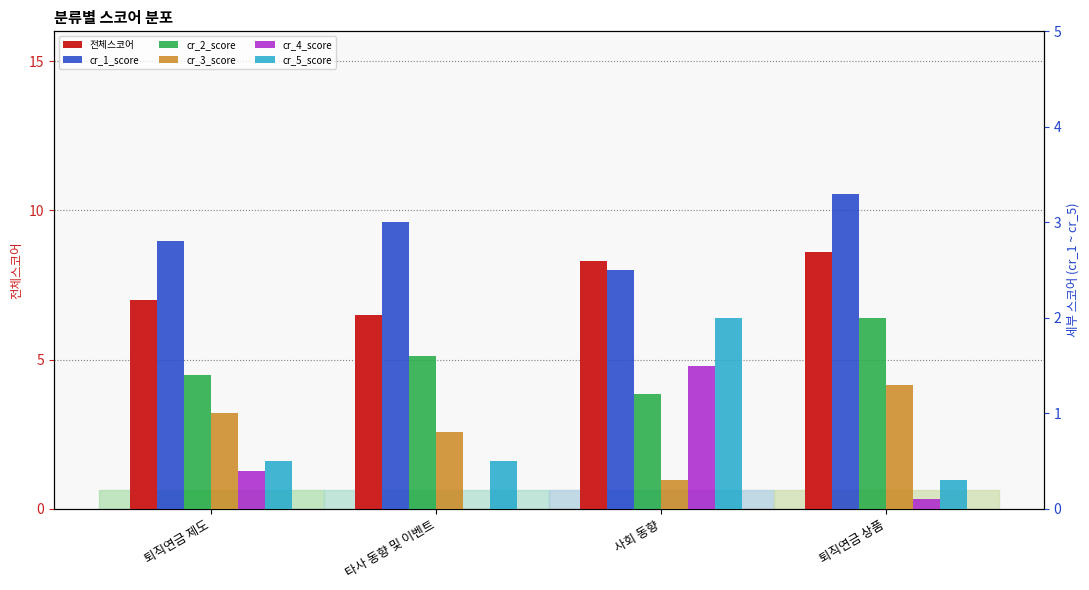

At how many categories does at least one series exceed 6?

4